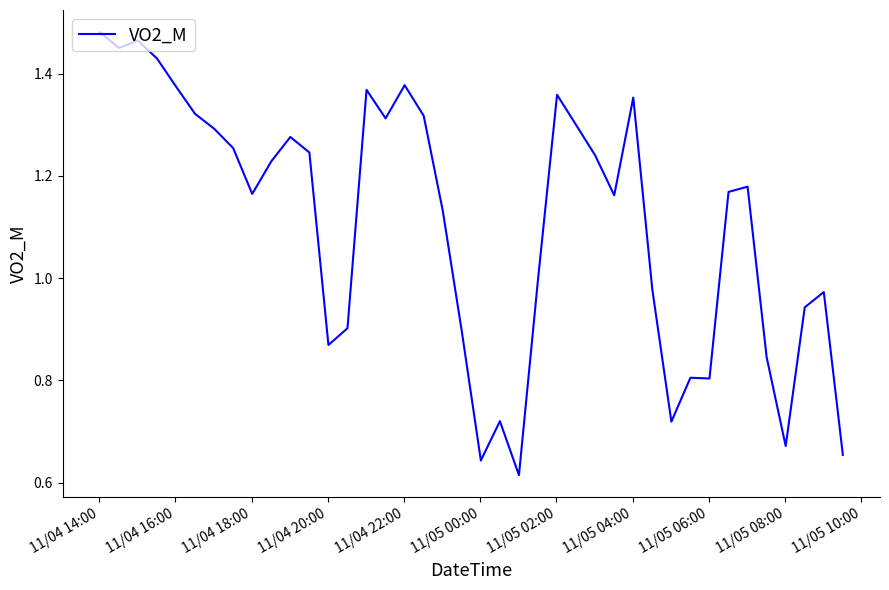

Where does the data first go above 1?

11/04 14:00